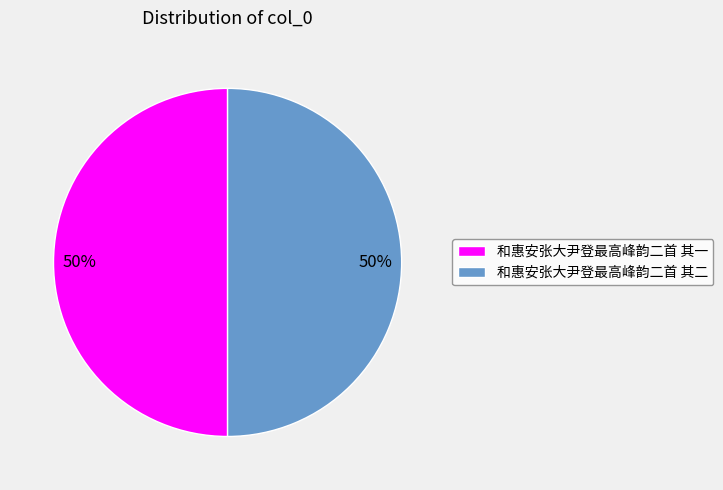

Do 和惠安张大尹登最高峰韵二首 其二 and 和惠安张大尹登最高峰韵二首 其一 together represent more than half of the pie?

Yes